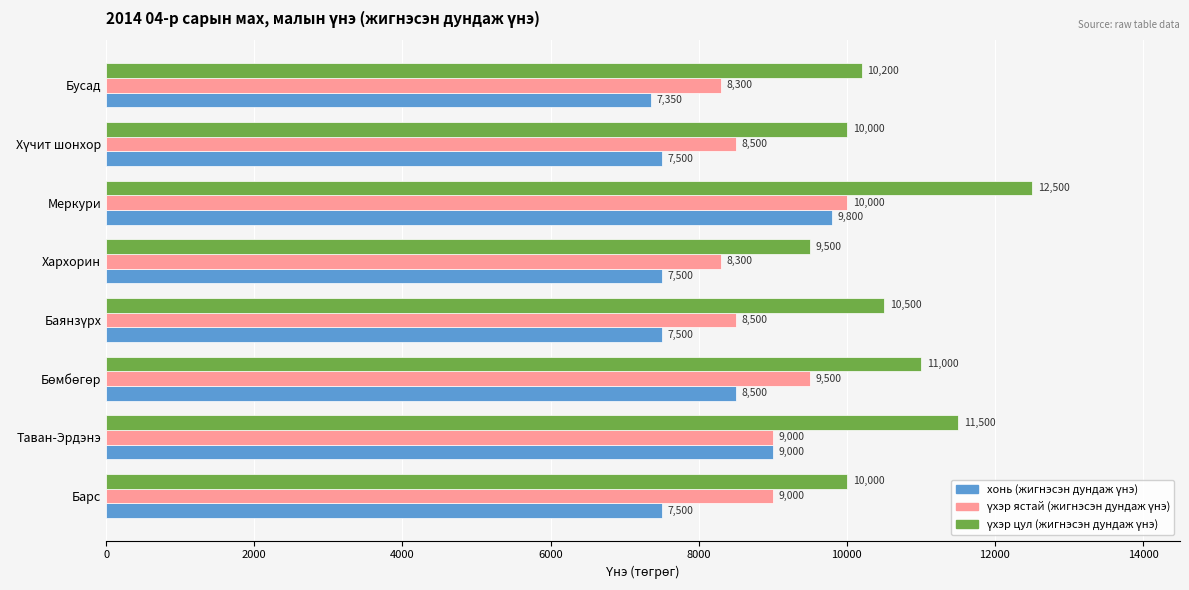

What is the minimum value shown in the chart?

7350